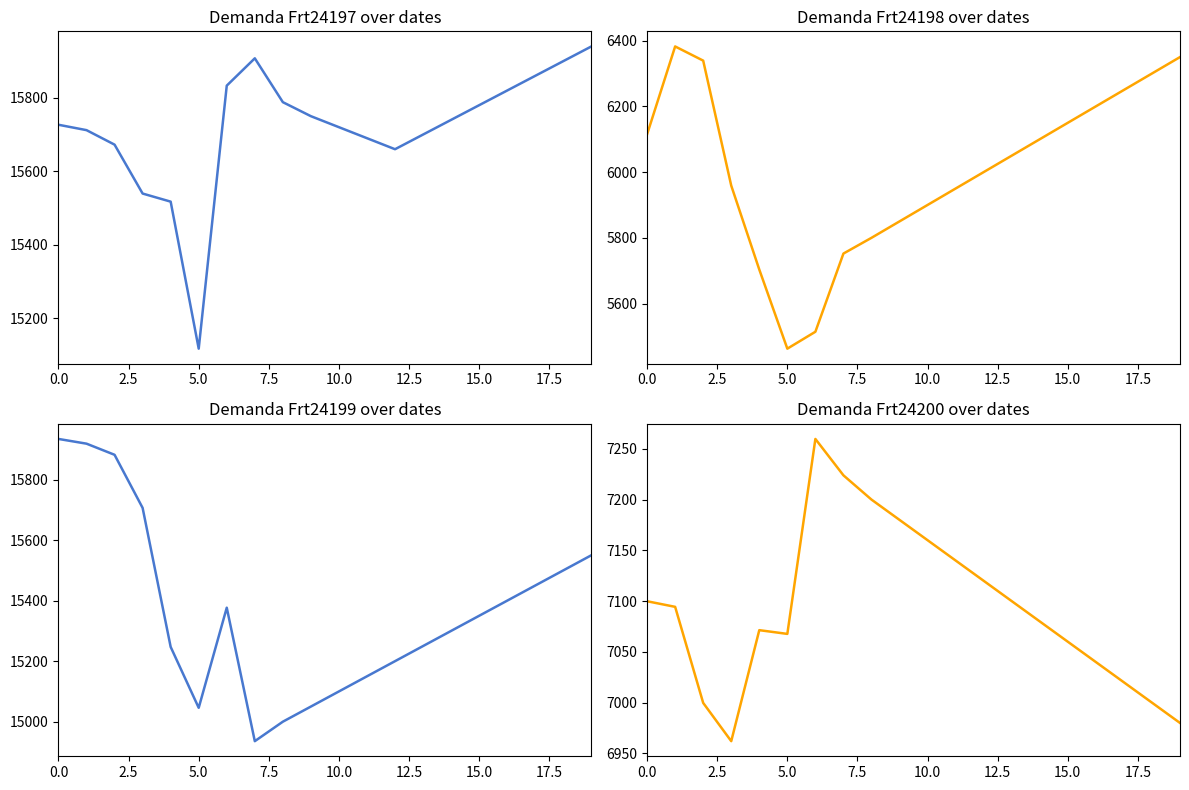

How many distinct data groups are displayed?

4